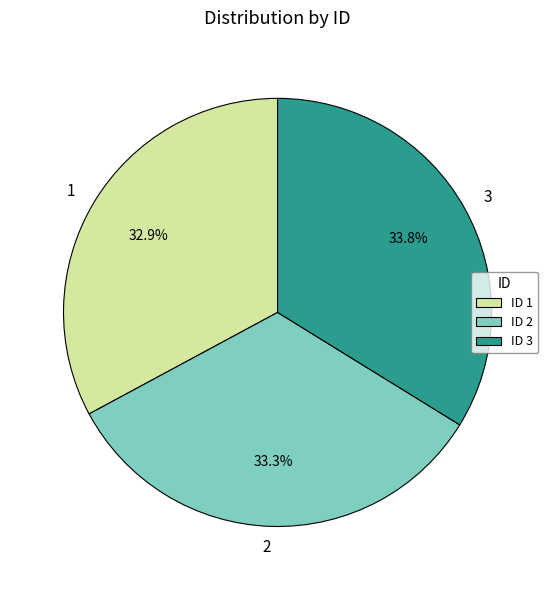

Does any single category account for the majority?

No